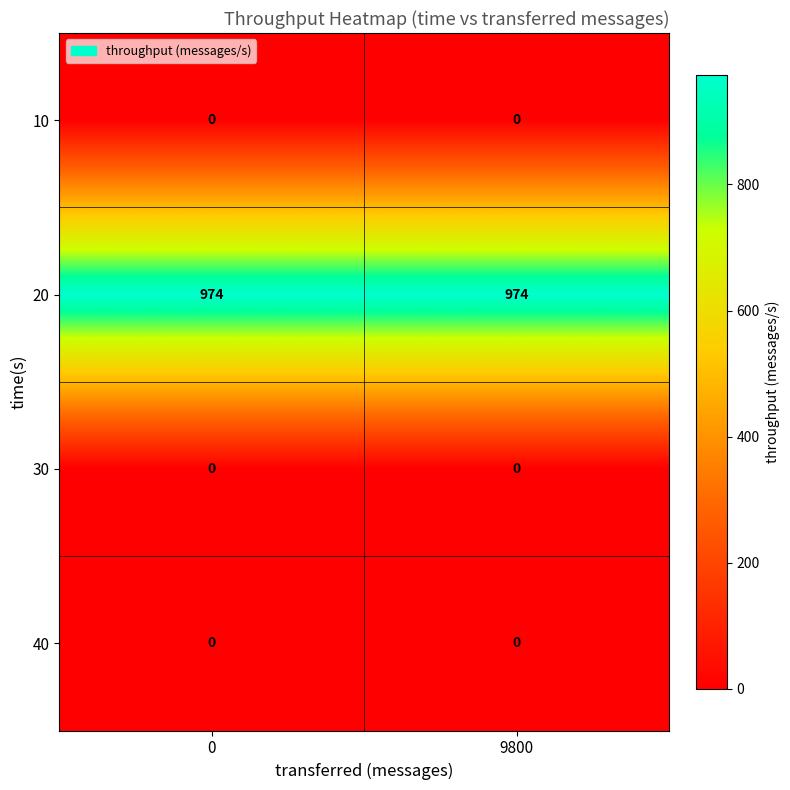

What is the difference between the highest and lowest values at 9800?

974